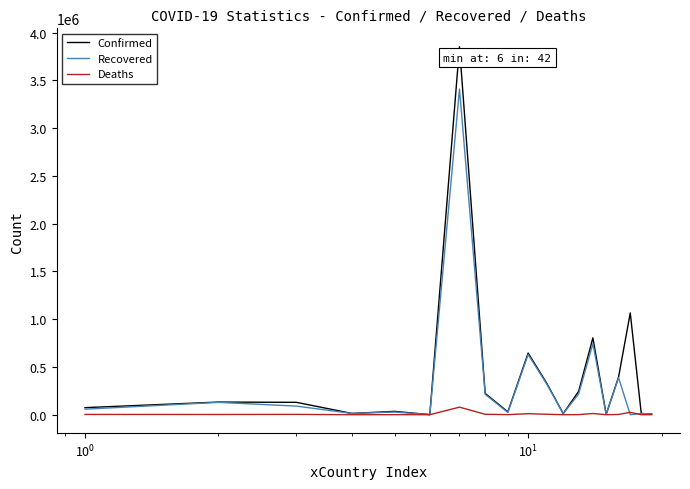

Which series has the widest spread of values?

Confirmed